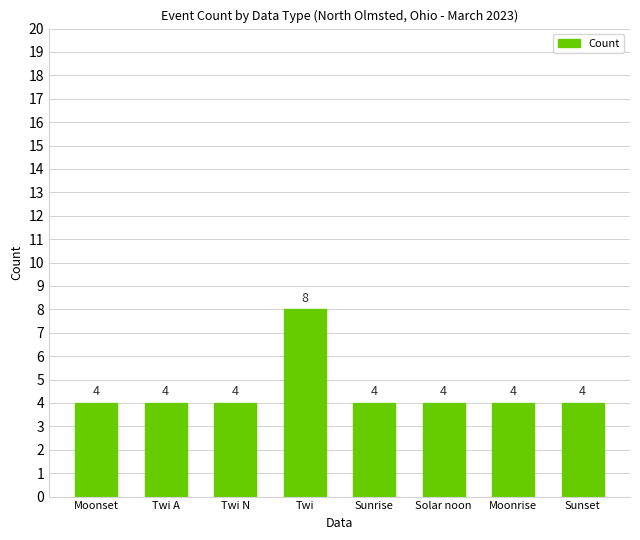

Between Twi and Sunrise, which is larger?

Twi